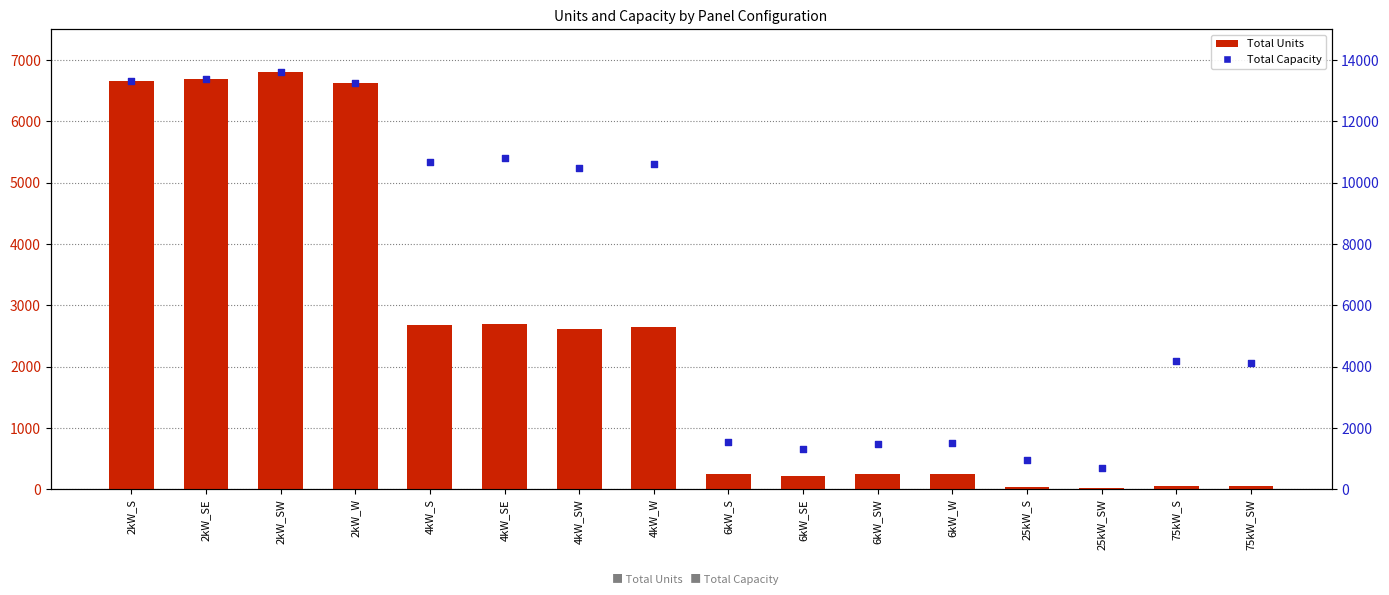

Which series contains the highest Y value?

Total Capacity